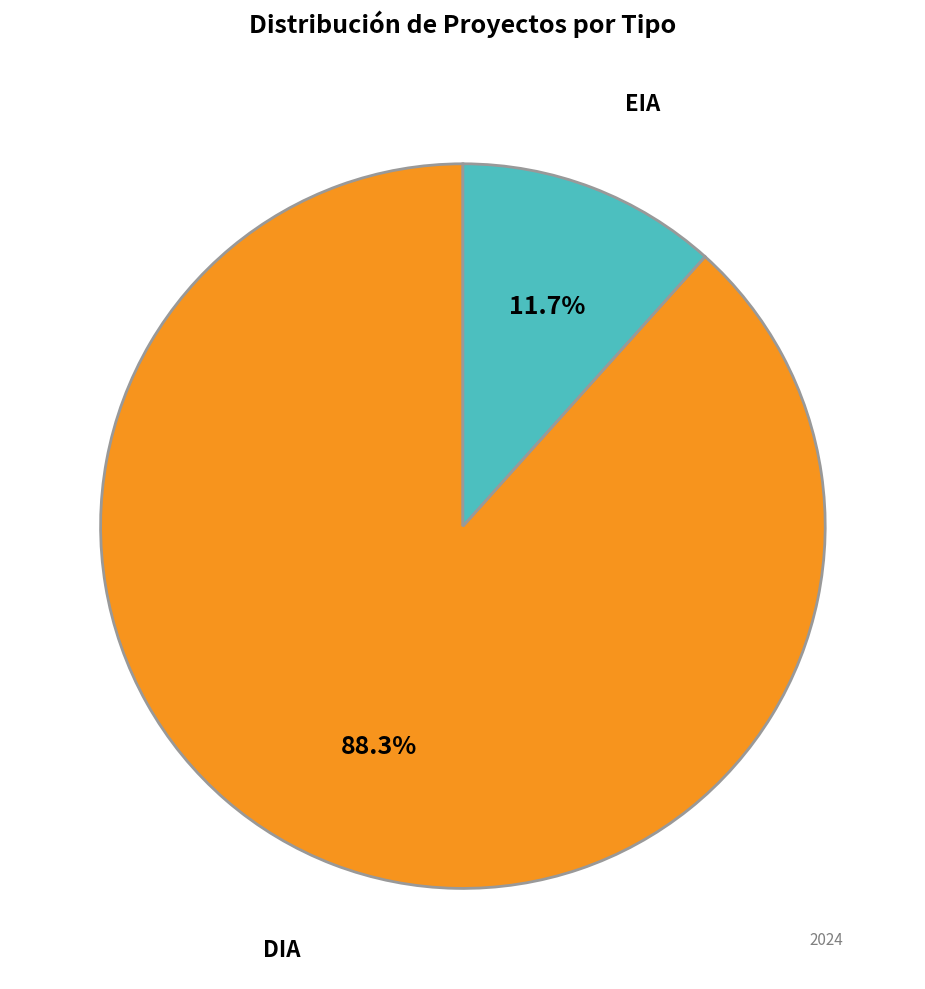

What is the total percentage of EIA and DIA?

100.0%